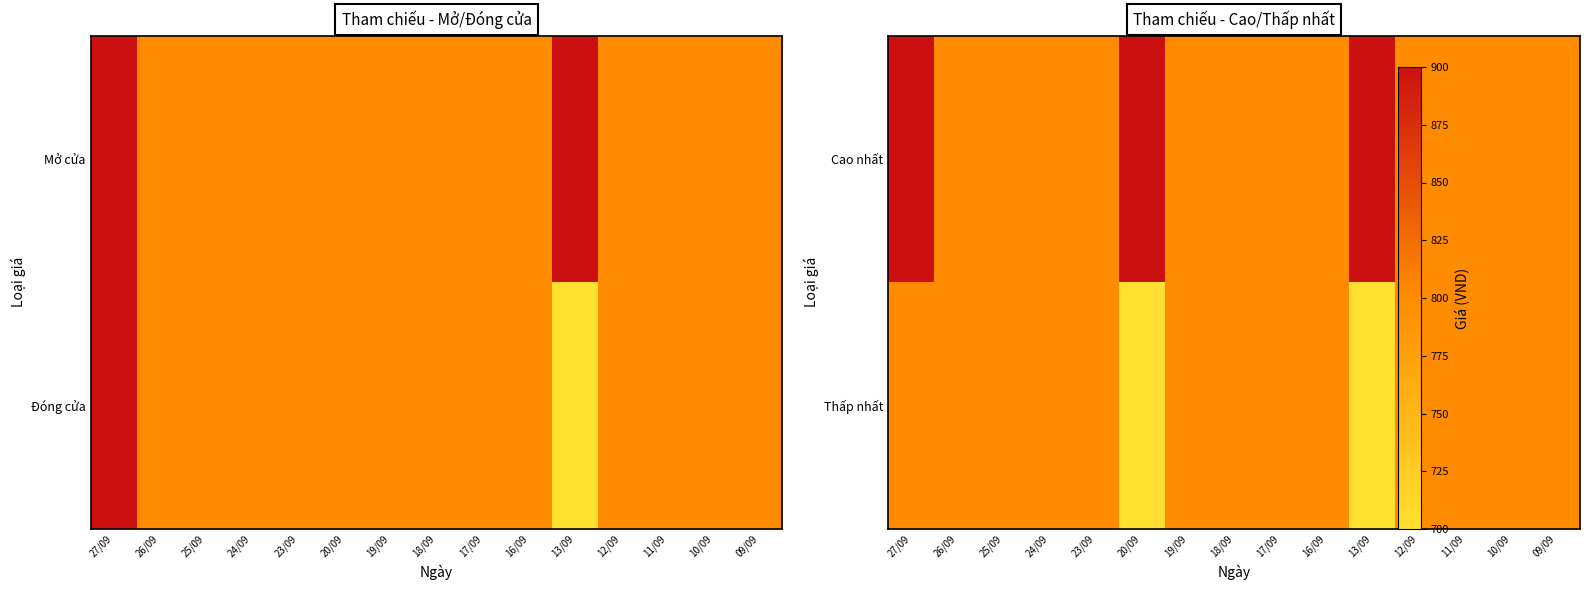

At which category does the chart reach its peak across all series?

27/09